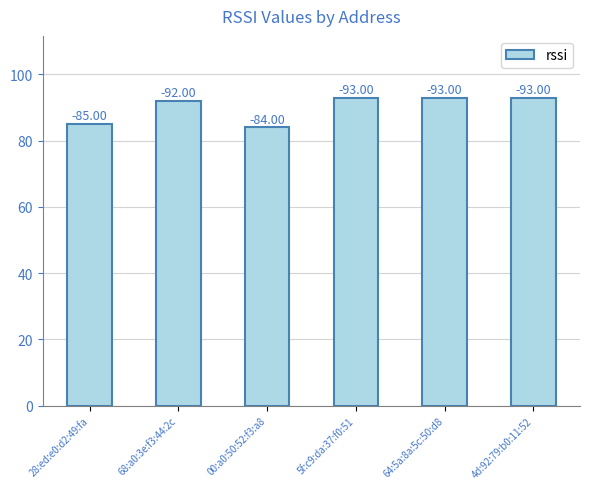

Does the chart contain any negative values?

No